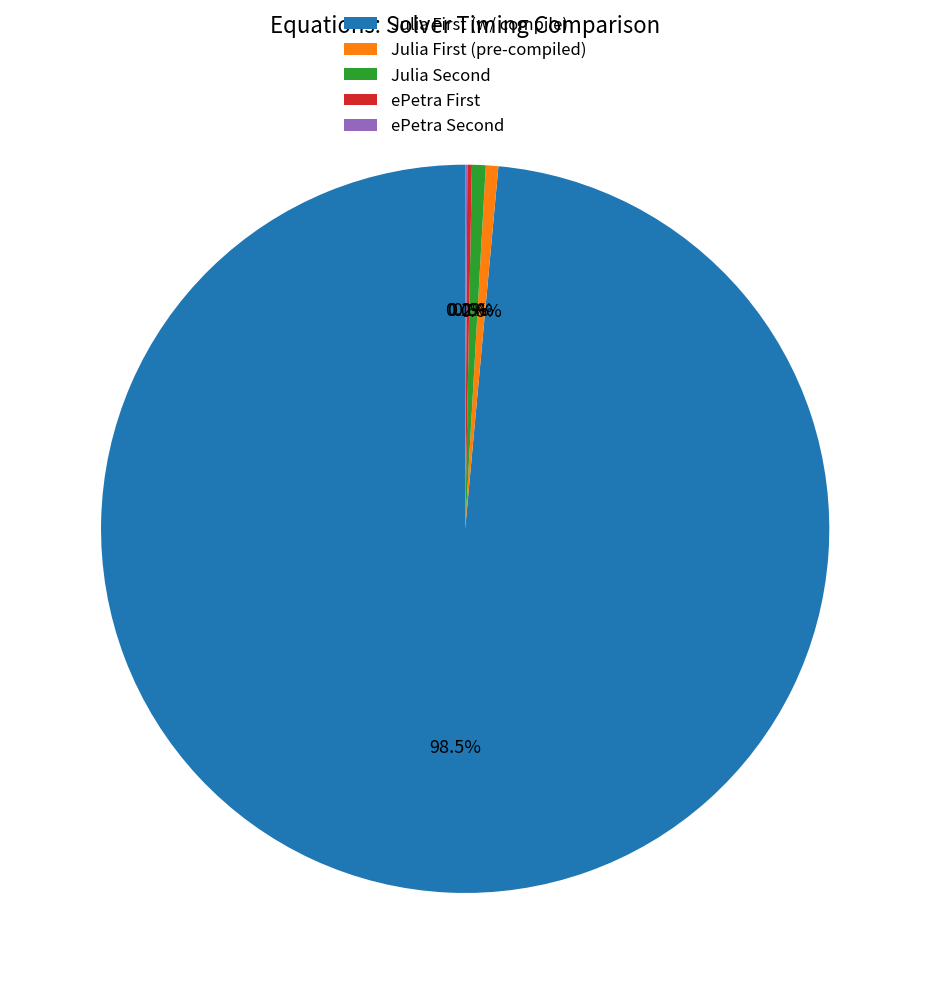

Which slice is the largest?

Julia First (w/ compile)